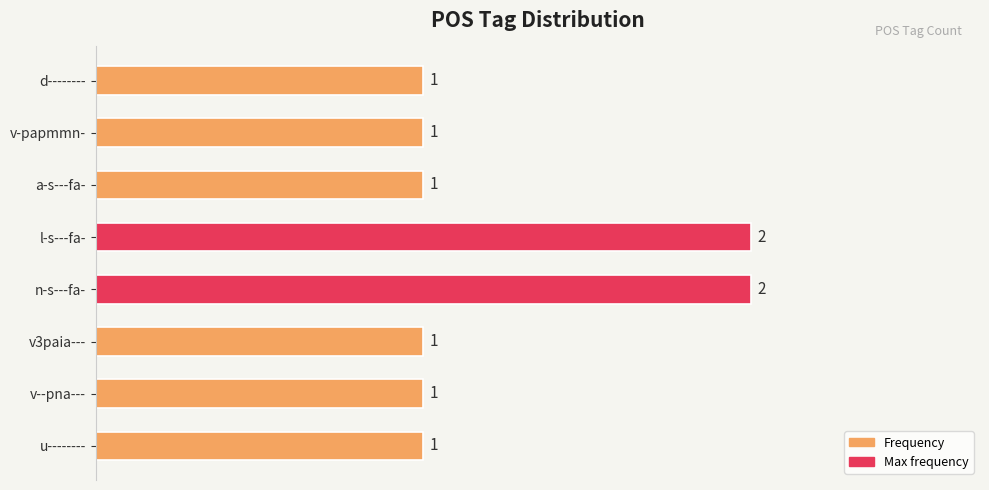

Is it true that the value at u-------- is 1?

True